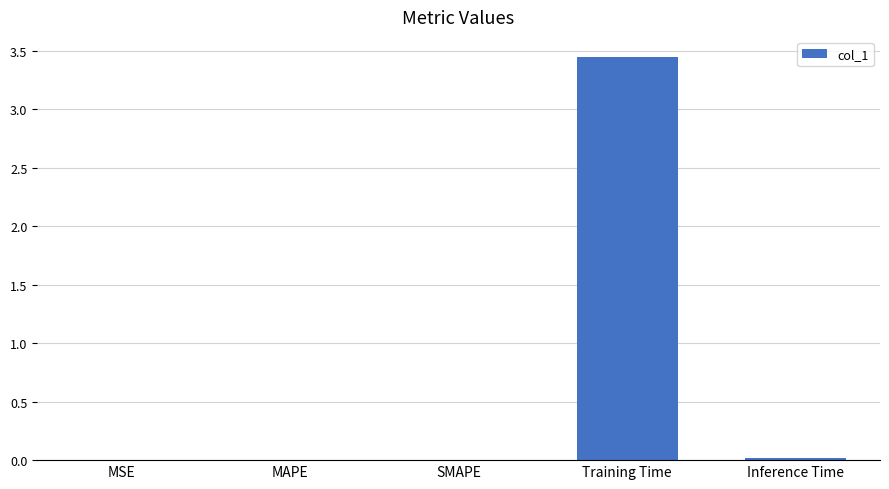

The chart shows a value of 0.0 at MAPE. True or false?

True